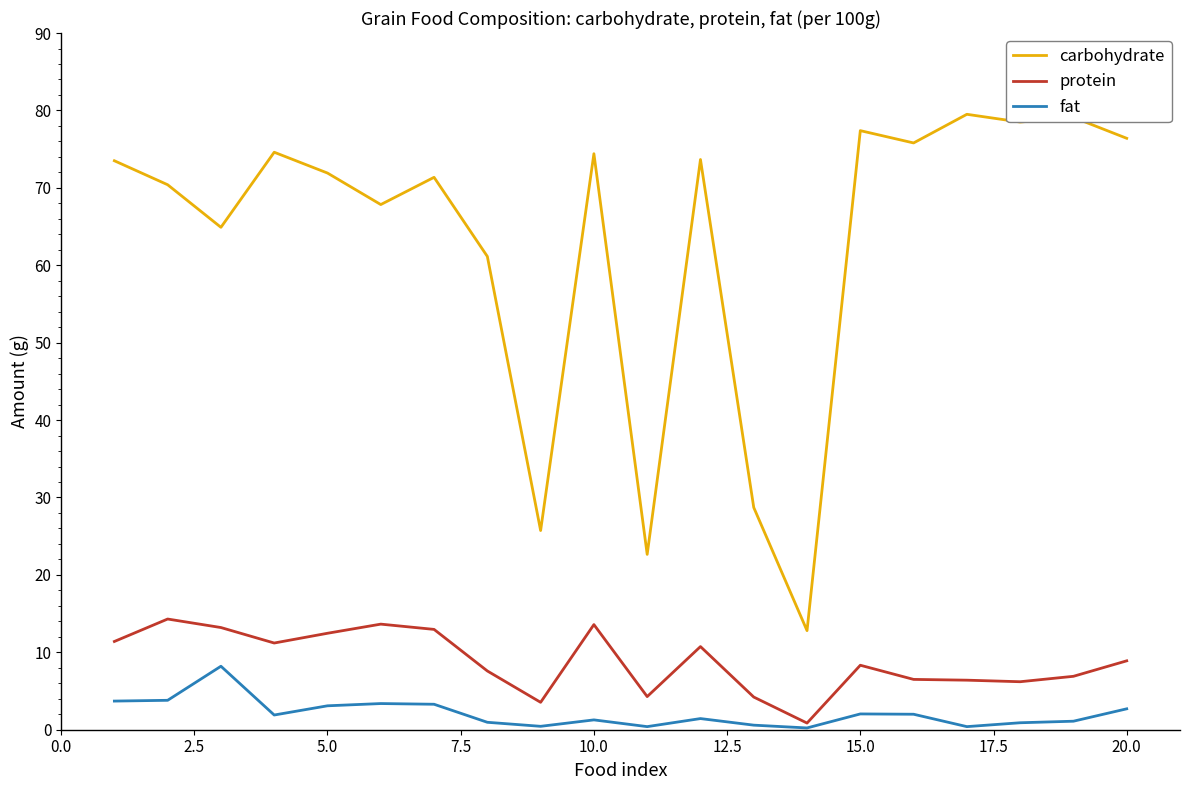

What are all the series names shown in the legend?

carbohydrate, protein, fat